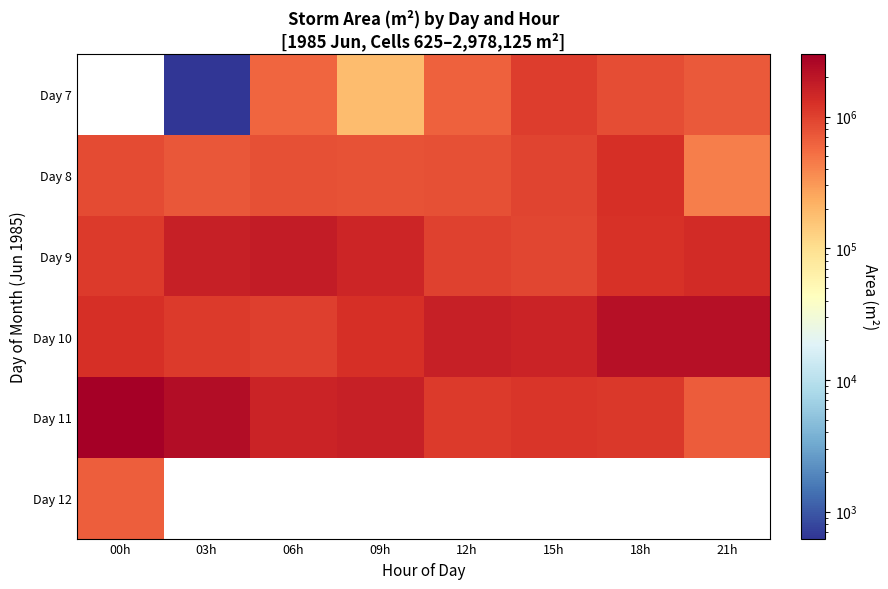

List the series in order of their peak value, lowest first.

Day 12, Day 7, Day 8, Day 9, Day 10, Day 11